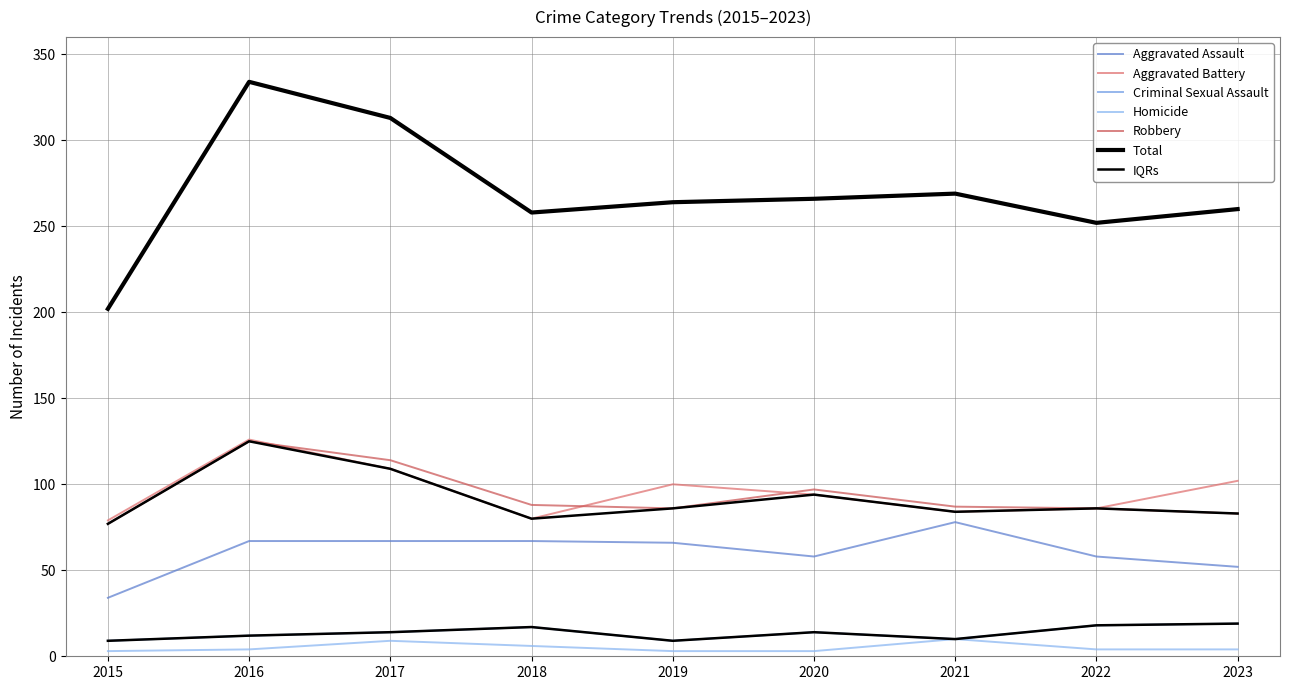

The value of Aggravated Assault at 2022 is 58. True or false?

True